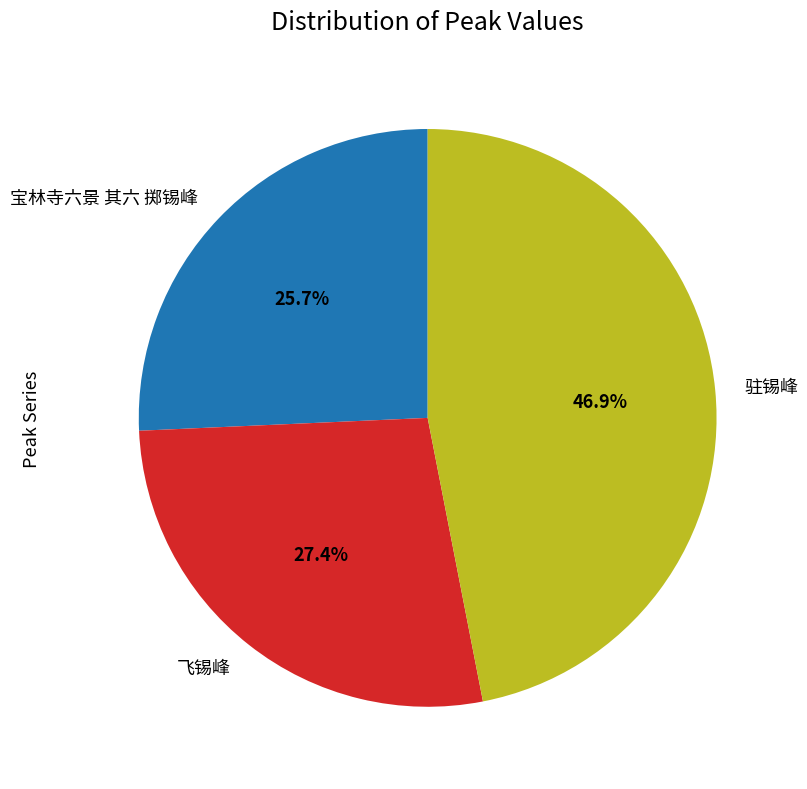

How many segments does this pie chart have?

3